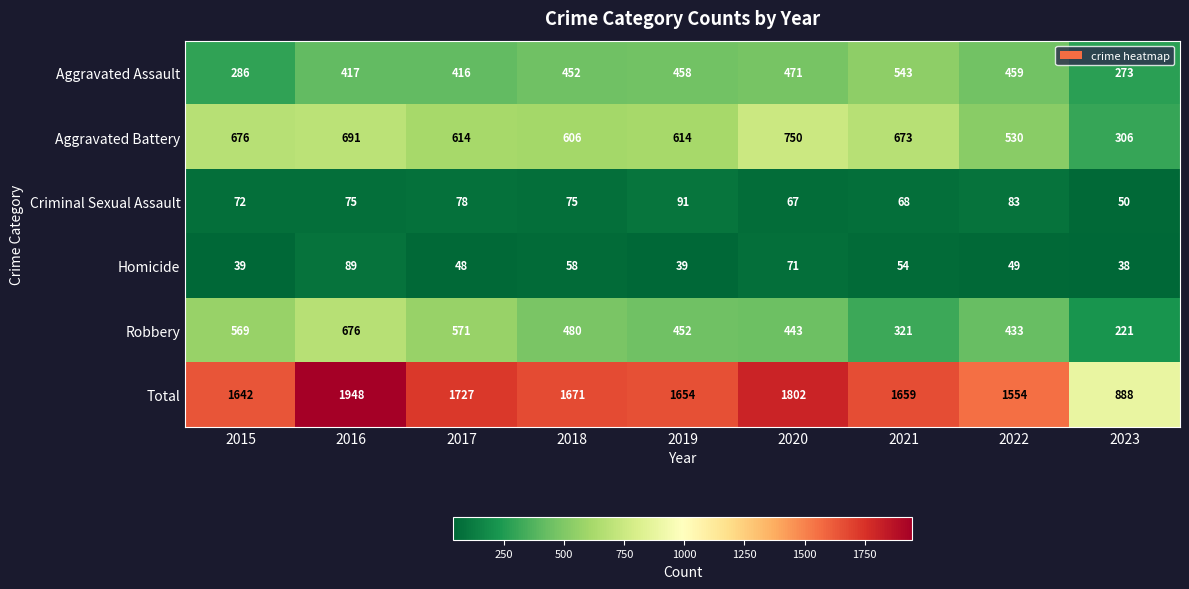

Which series changed the most between 2016 and 2019?

Total